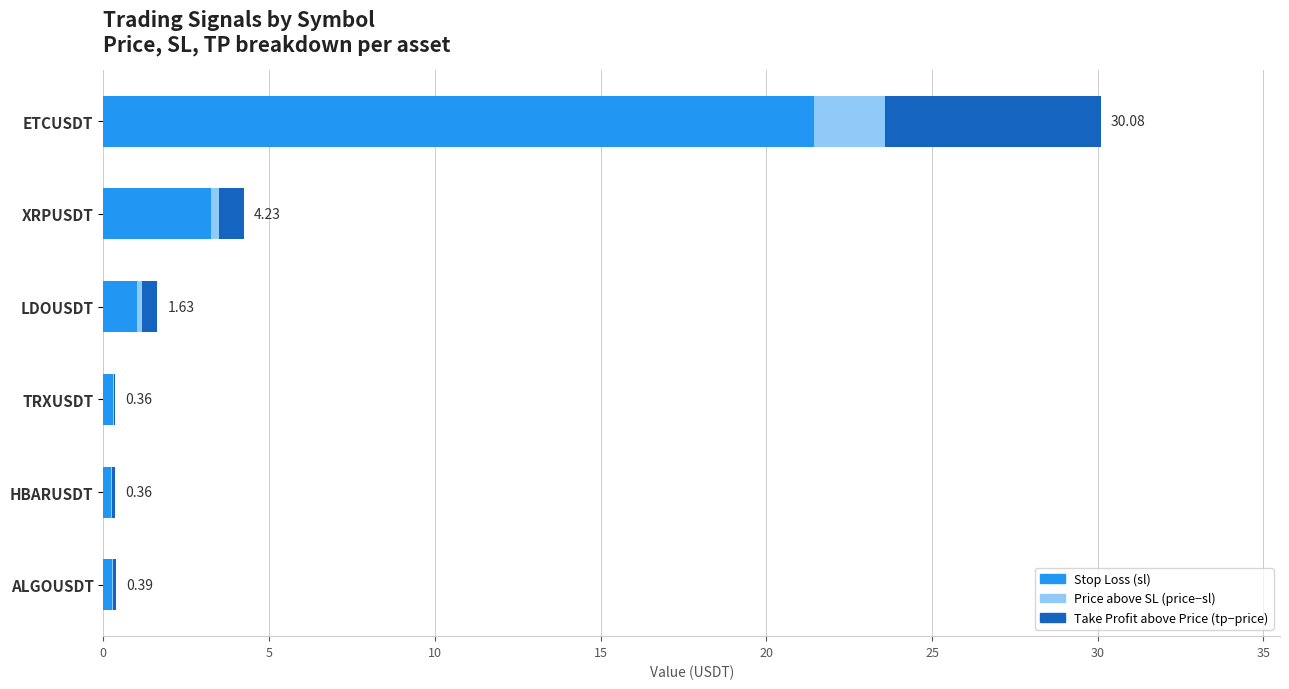

At which category is the sum across all series the highest?

ETCUSDT